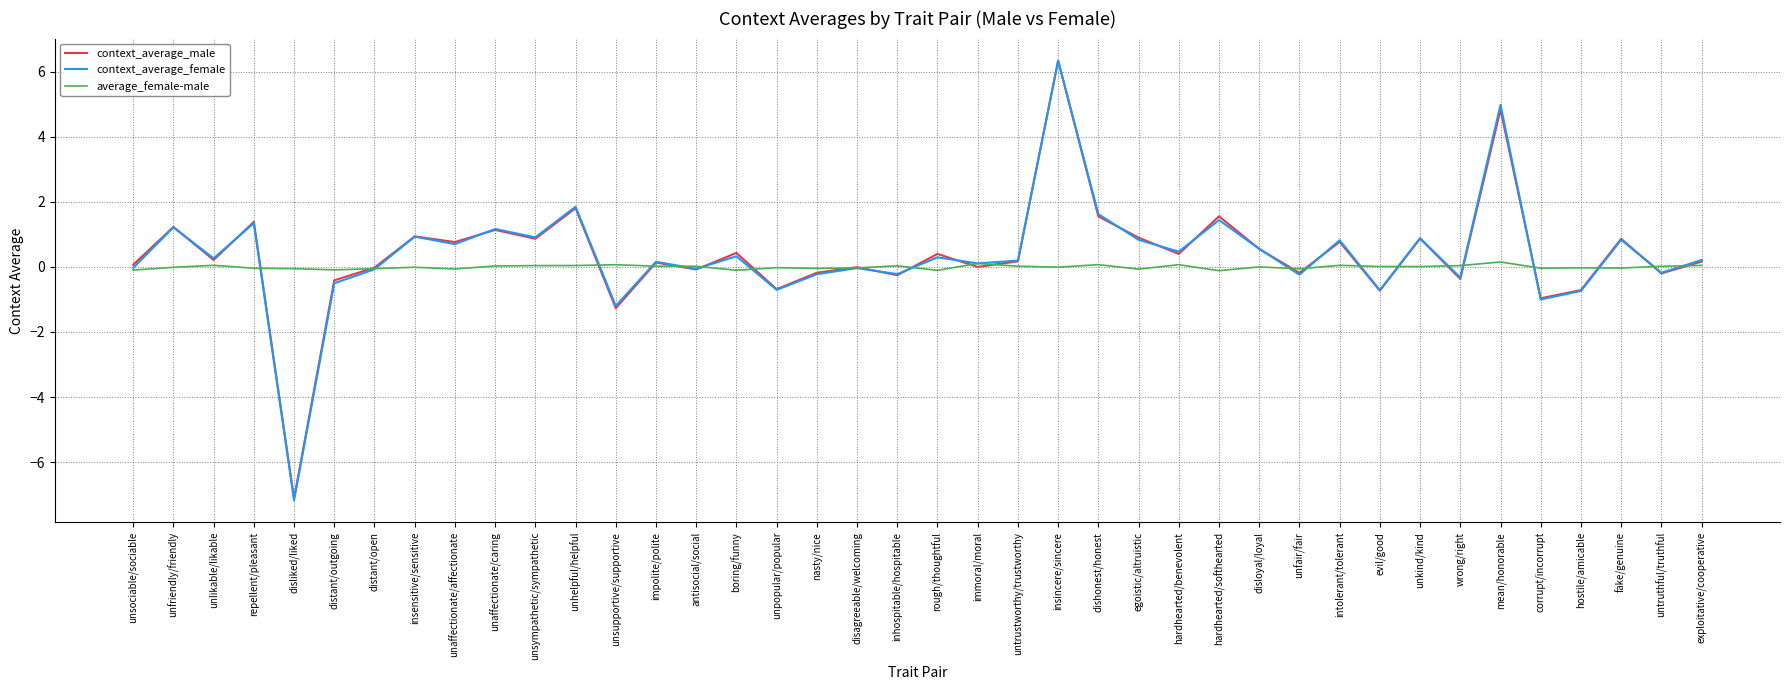

At which category is the sum across all series the highest?

insincere/sincere